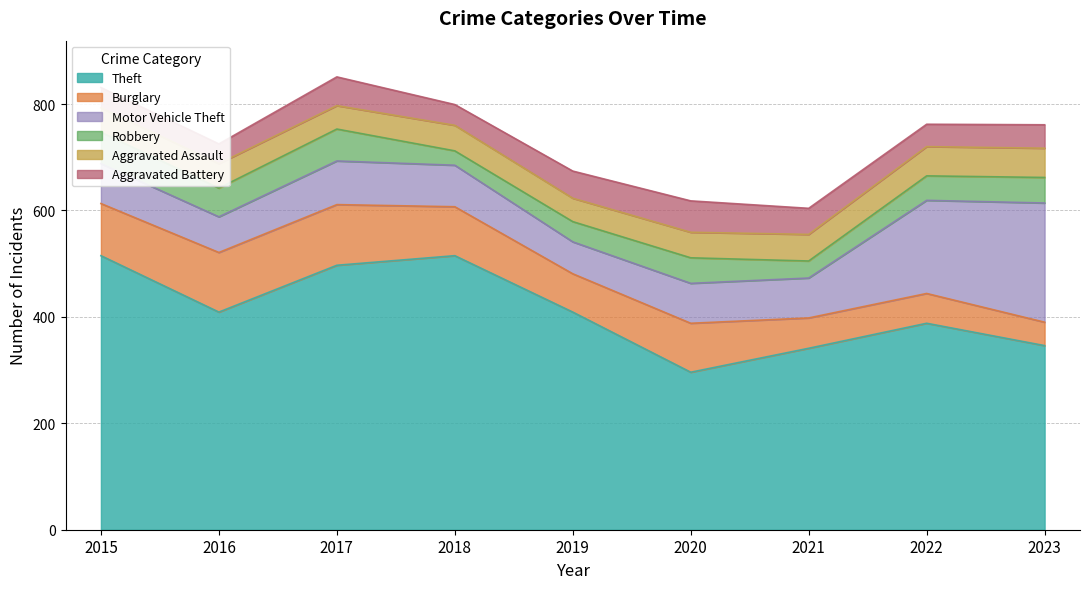

List the labels in order of Motor Vehicle Theft value, smallest first.

2019, 2016, 2015, 2020, 2021, 2018, 2017, 2022, 2023